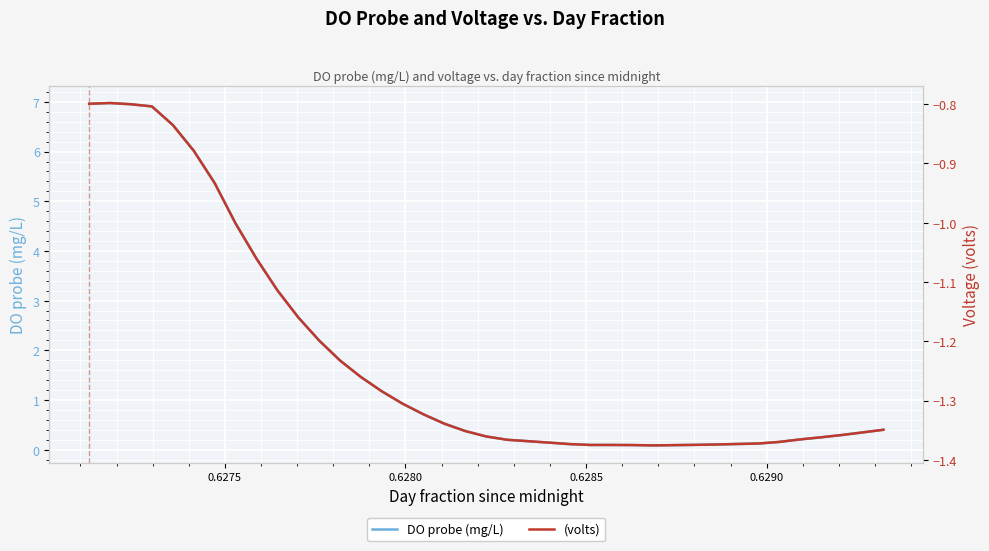

Is the value of DO probe (mg/L) at 12 greater than the value of (volts) at 22?

Yes